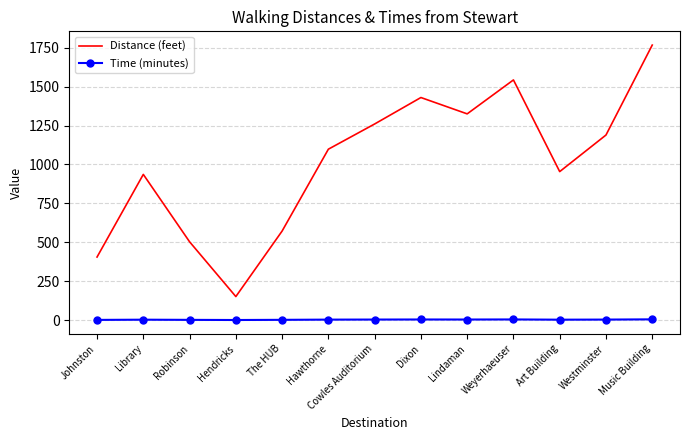

What position from the right is Hawthorne?

8